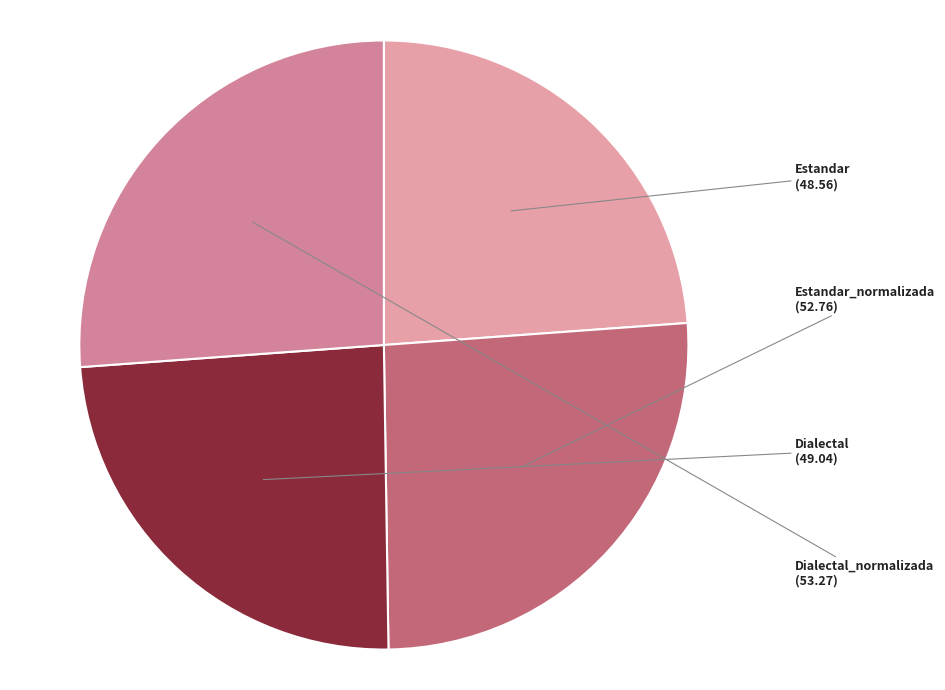

What is the ratio of the value at Dialectal to the value at Dialectal_normalizada?

0.9